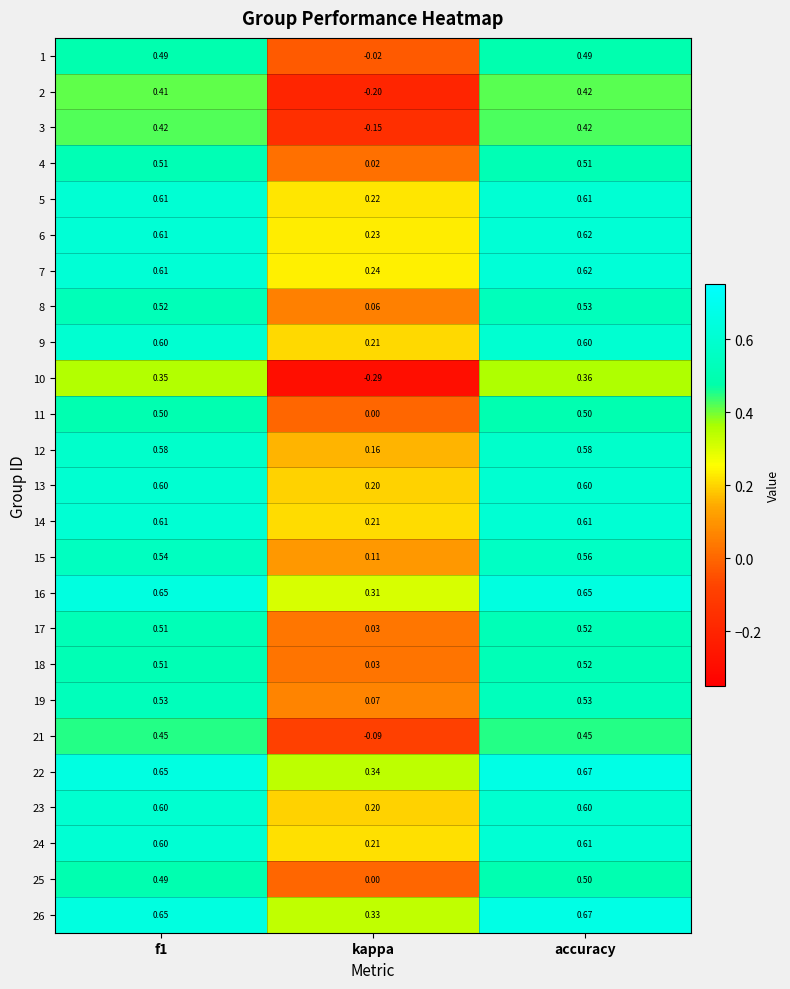

At which category does the chart reach its peak across all series?

accuracy